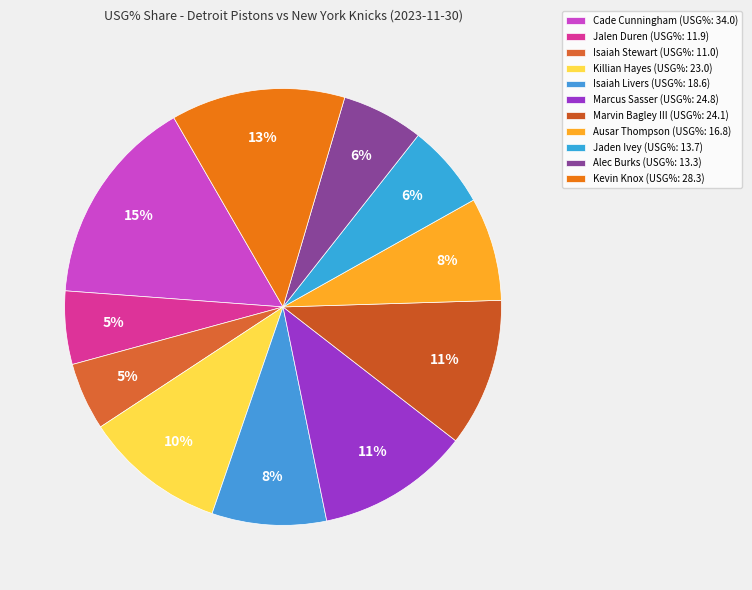

Rank the categories by value from highest to lowest.

Cade Cunningham, Kevin Knox, Marcus Sasser, Marvin Bagley III, Killian Hayes, Isaiah Livers, Ausar Thompson, Jaden Ivey, Alec Burks, Jalen Duren, Isaiah Stewart